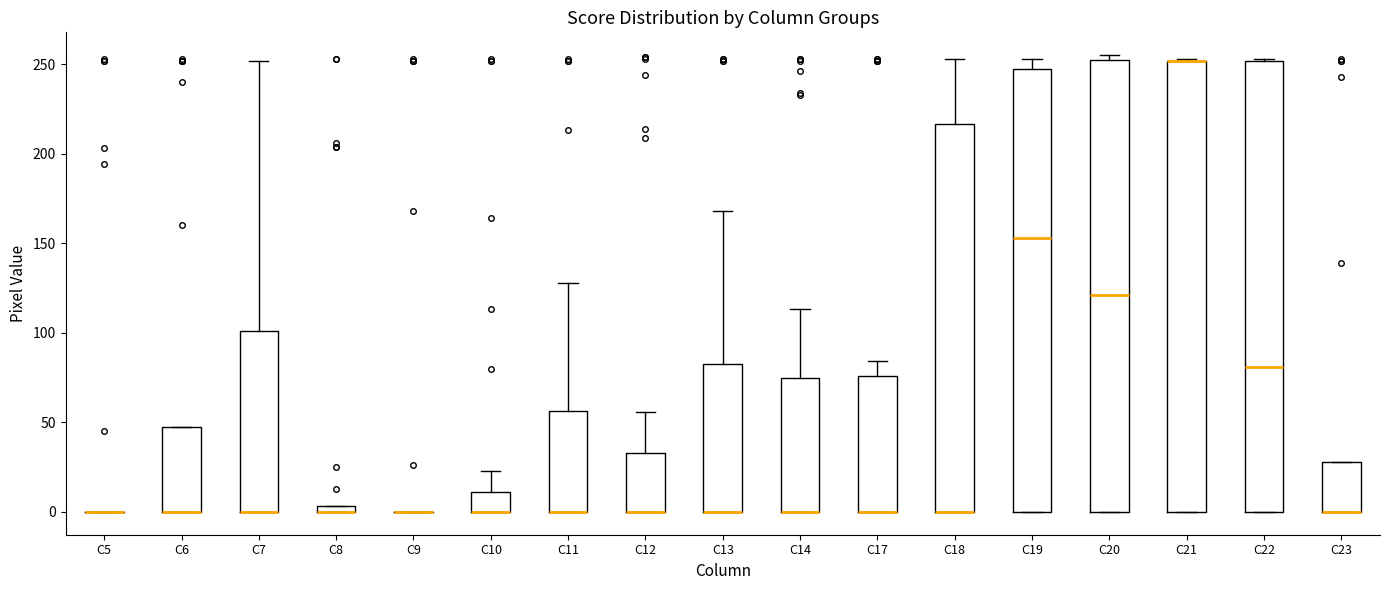

Where is the upper edge of the box for C7 on the y-axis? The values are not printed on the chart, so give them approximately, as read against the axis.

100